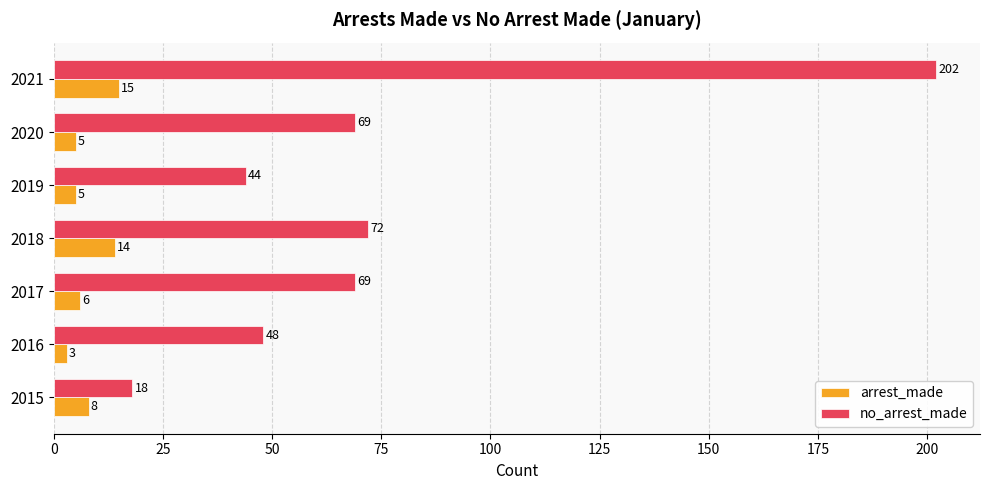

How many data points does each series have?

7